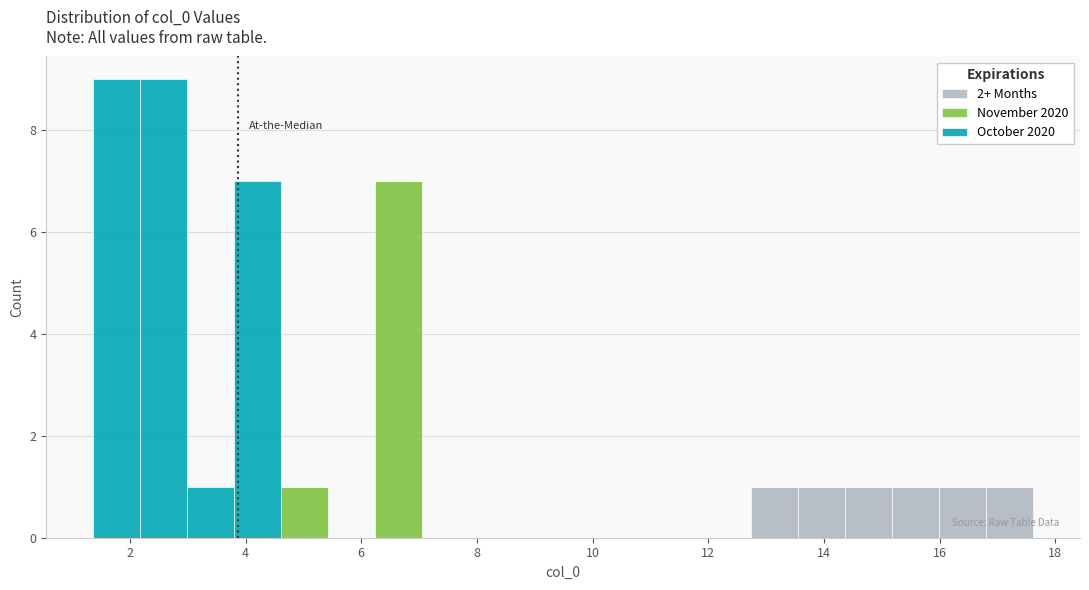

Reading left to right, list every stacked bar in this chart as the range it spans on the x-axis followed by its total height. Neither the bar edges nor the heights are printed on the chart, so give them approximately, as read against the axes.

1.4 to 2.2: 9
2.2 to 3.0: 9
3.0 to 3.8: 1
3.8 to 4.6: 7
4.6 to 5.4: 1
5.4 to 6.2: 0
6.2 to 7.0: 7
7.0 to 7.8: 0
7.8 to 8.6: 0
8.6 to 9.4: 0
9.4 to 10.4: 0
10.4 to 11.2: 0
11.2 to 12.0: 0
12.0 to 12.8: 0
12.8 to 13.6: 1
13.6 to 14.4: 1
14.4 to 15.2: 1
15.2 to 16.0: 1
16.0 to 16.8: 1
16.8 to 17.6: 1